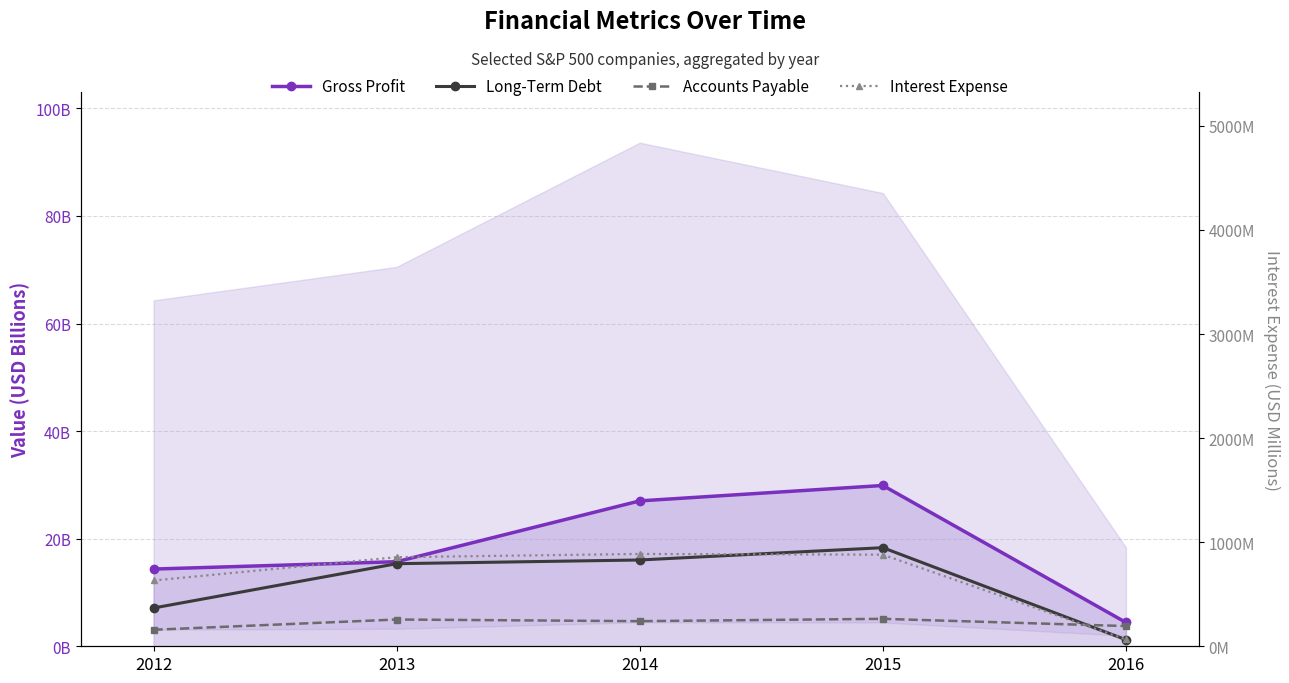

At which label is Long-Term Debt closest to 9771580500?

2012